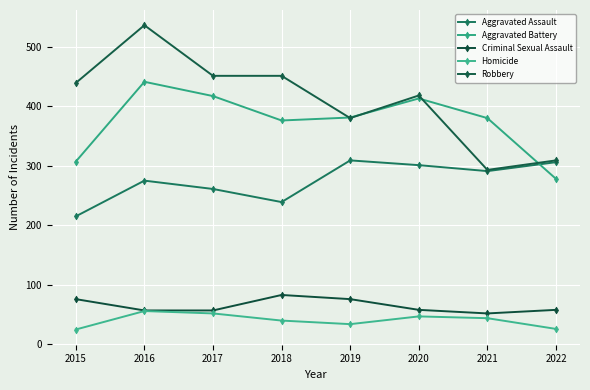

How many data points does each series have?

8